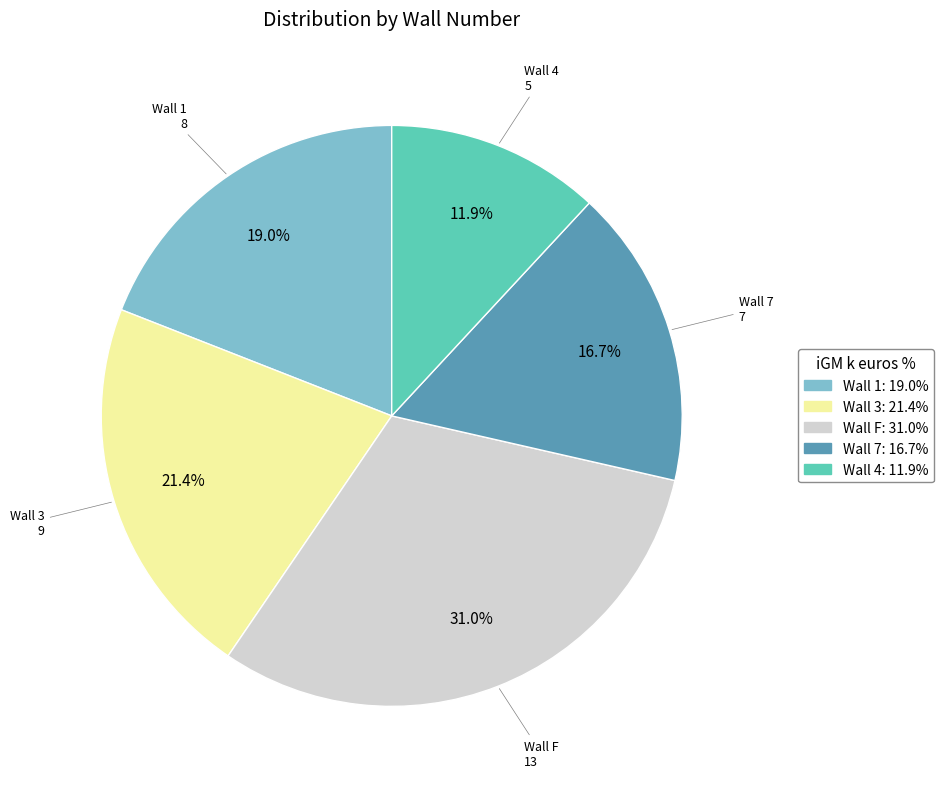

Combined, what portion of the pie is Wall 4 and Wall 3?

33.3%